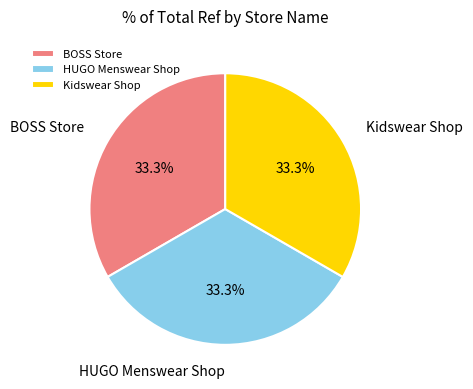

Count the number of slices in the pie.

3